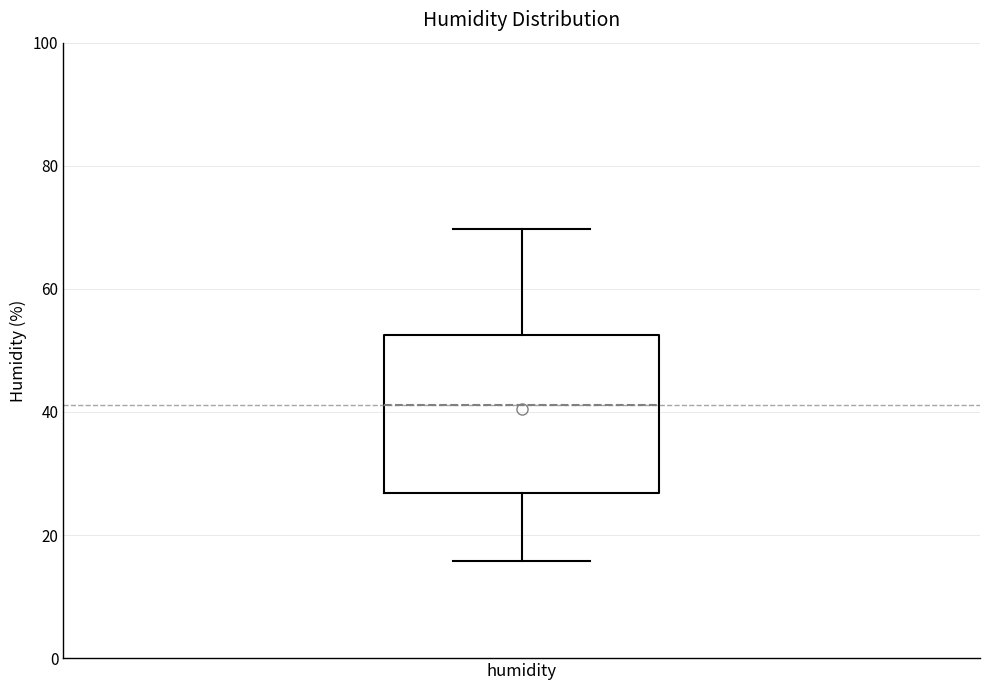

Where is the upper edge of the box for humidity on the y-axis? The values are not printed on the chart, so give them approximately, as read against the axis.

52